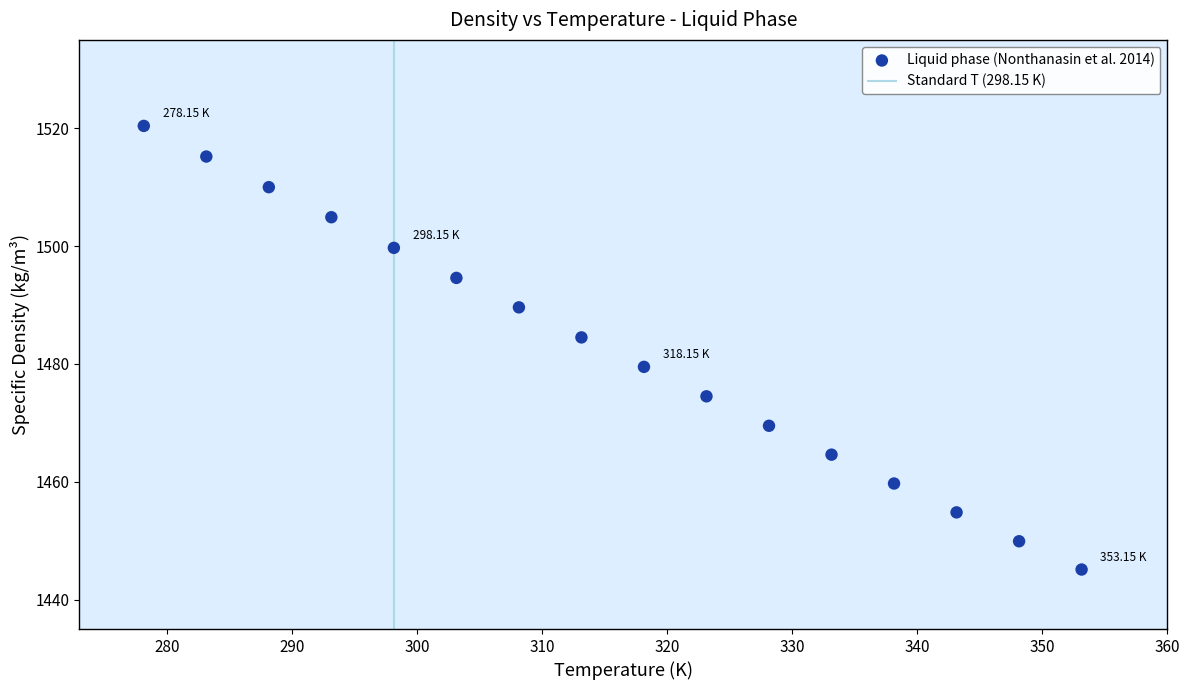

What is the range of Y values (max minus min)?

75.3